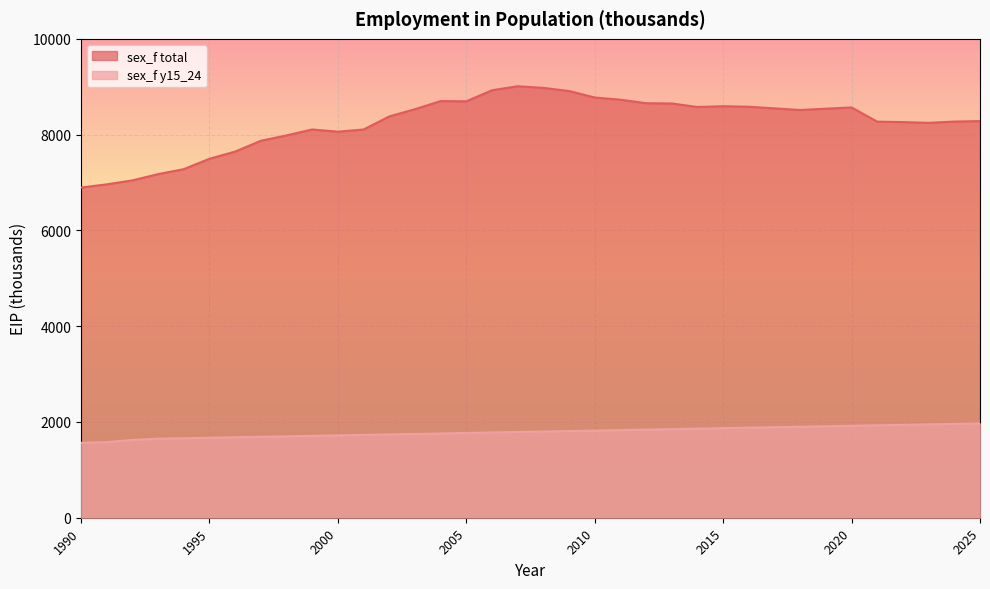

In sex_f total, how many points are higher than both neighbors (excluding endpoints)?

5